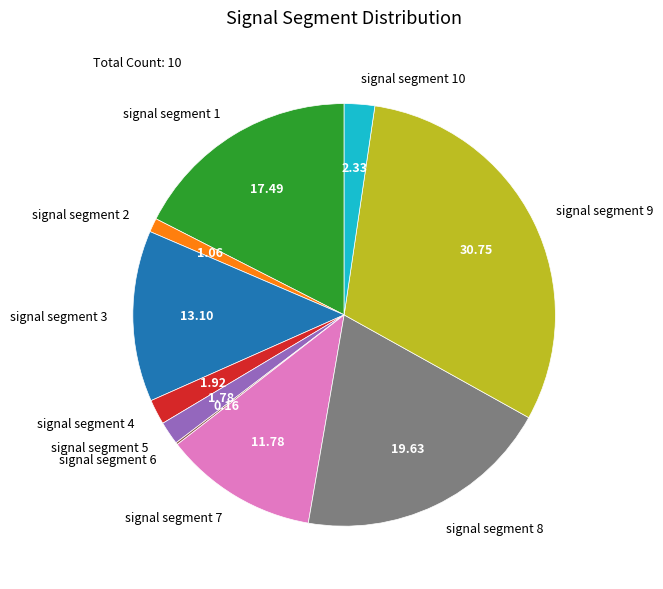

Does signal segment 9 represent more than half of the total?

No